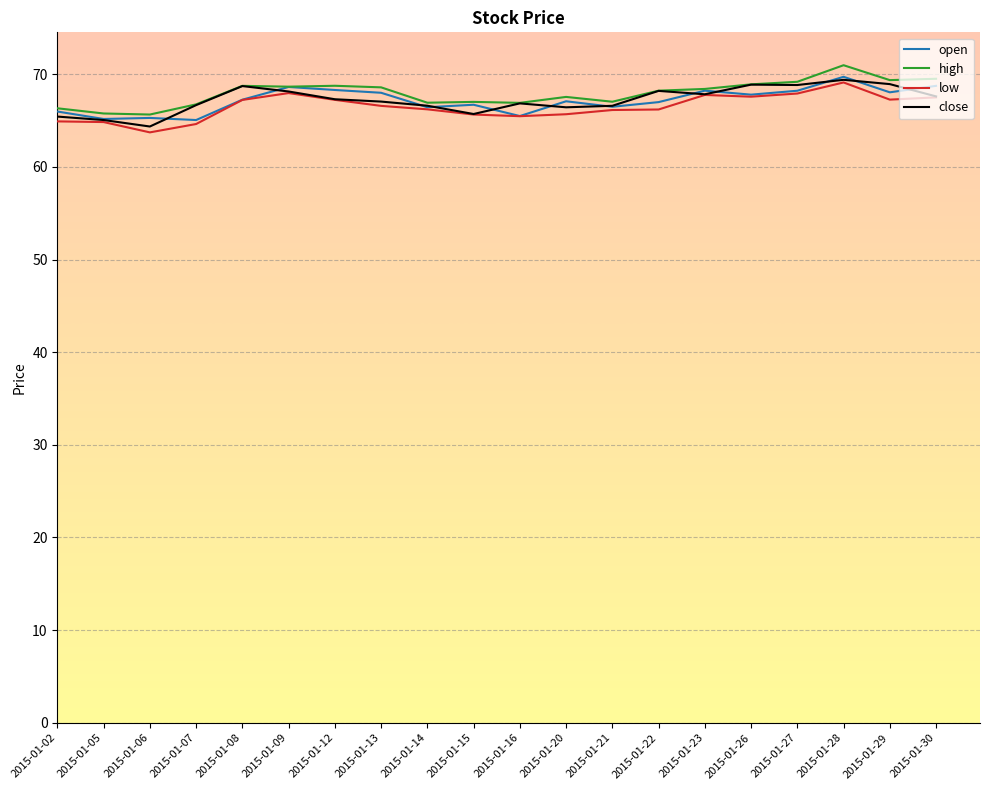

Does the chart have visible grid lines?

Yes